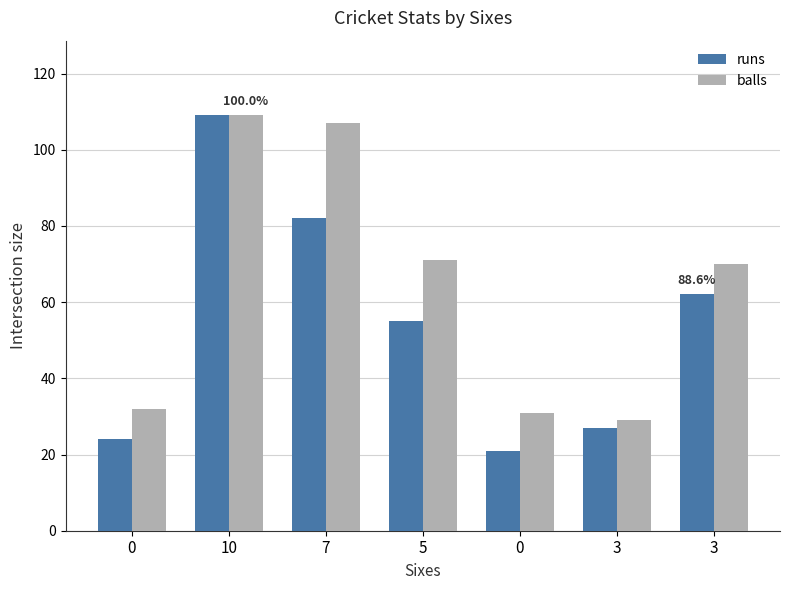

Reading right to left, transcribe all the data shown in this chart.

runs: 3=62	3=27	0=21	5=55	7=82	10=109	0=24
balls: 3=70	3=29	0=31	5=71	7=107	10=109	0=32